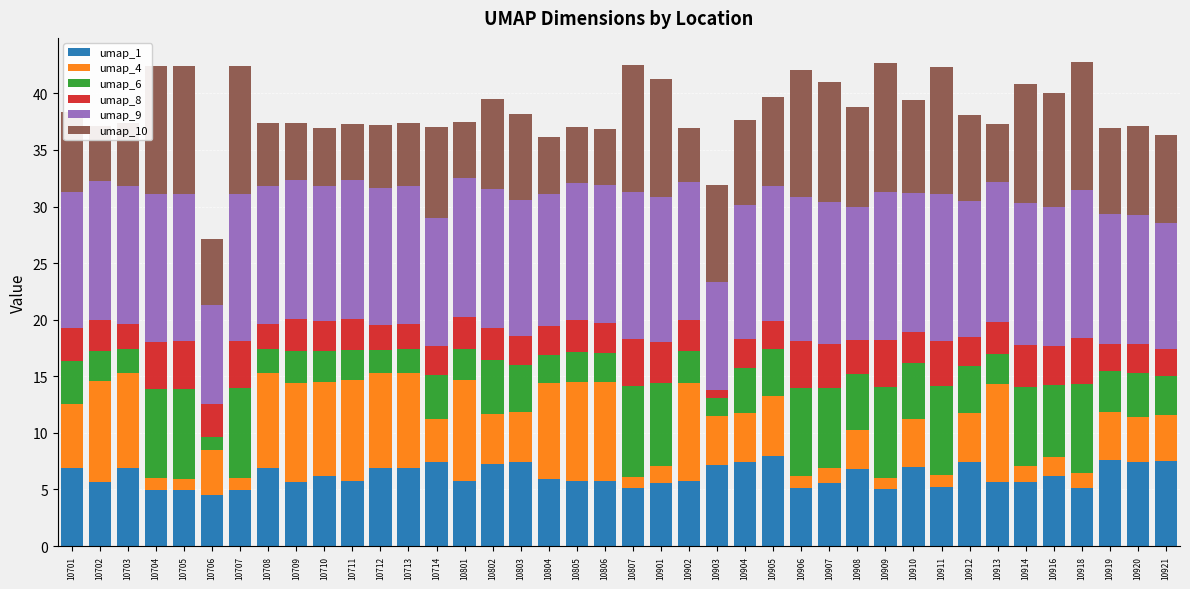

What are all the series names shown in the legend?

umap_1, umap_4, umap_6, umap_8, umap_9, umap_10